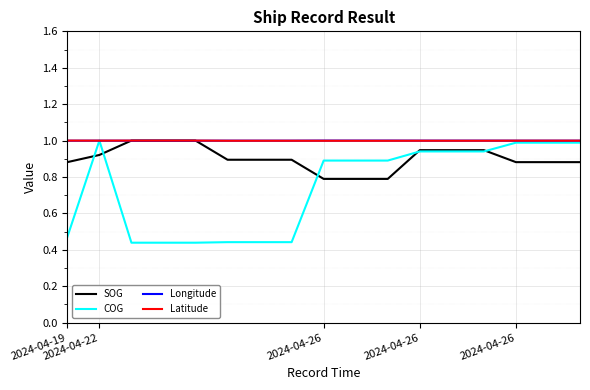

Which series has the widest spread of values?

COG